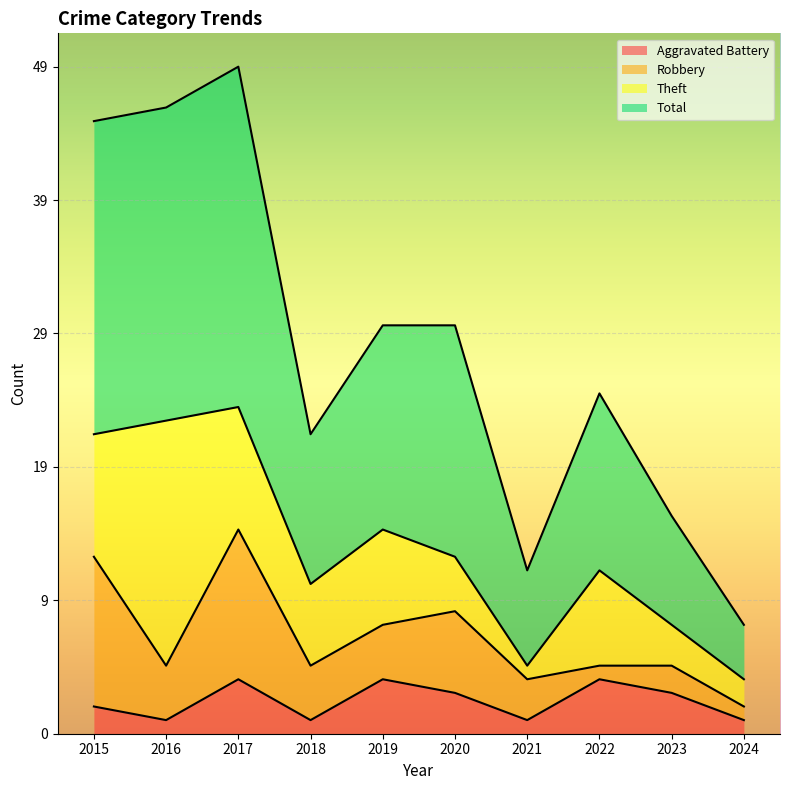

Between 2019 and 2021, which series saw the biggest shift?

Total